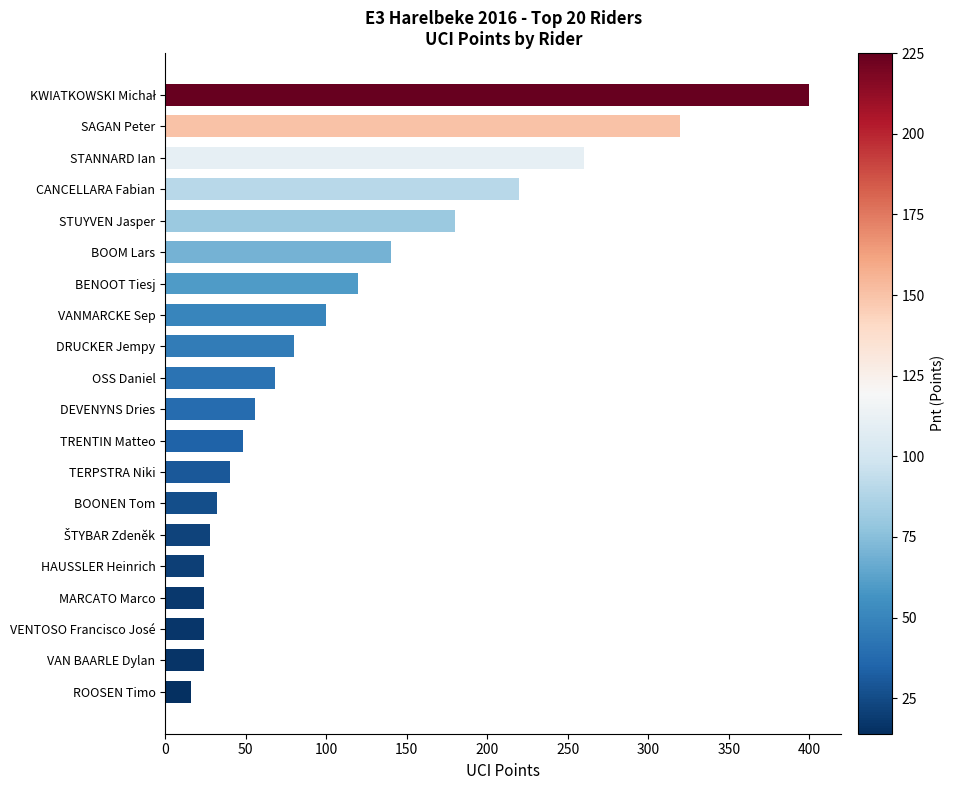

Between BOOM Lars and STANNARD Ian, which is larger?

STANNARD Ian